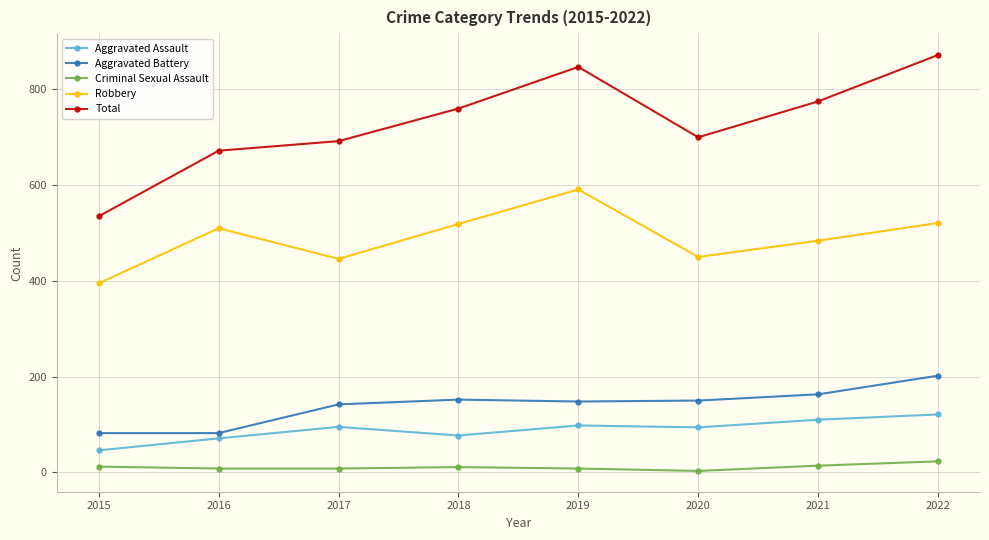

What is the maximum value for Aggravated Battery?

202